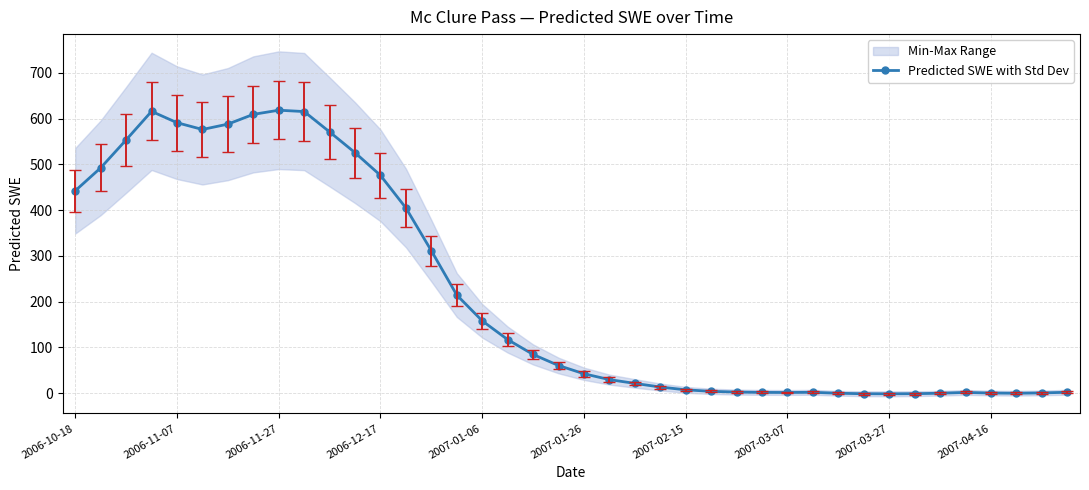

What is the smallest value displayed?

-1.7